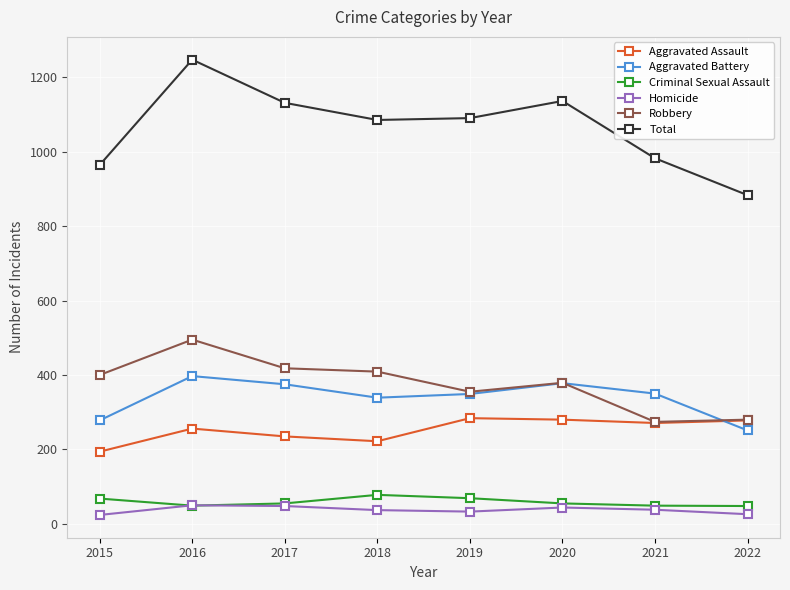

How many series are shown in this chart?

6